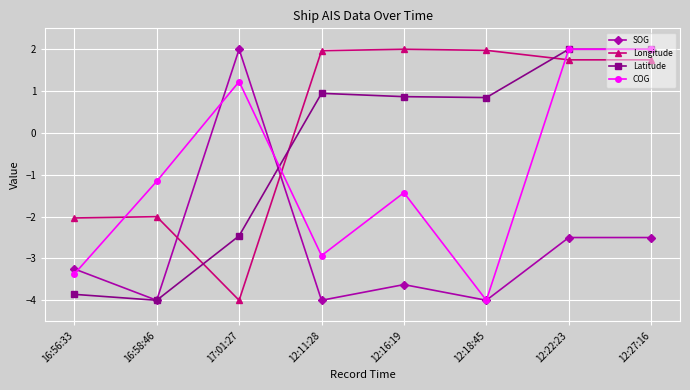

True or false: Longitude has a value of 0.6 at 12:27:16.

False